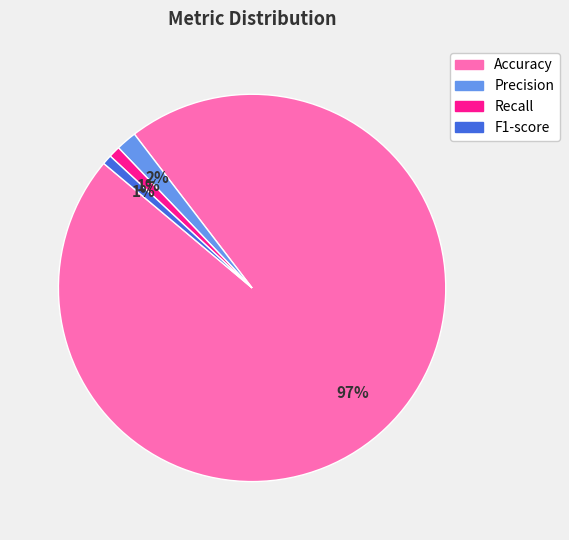

To the nearest percent, what portion does F1-score represent?

1%